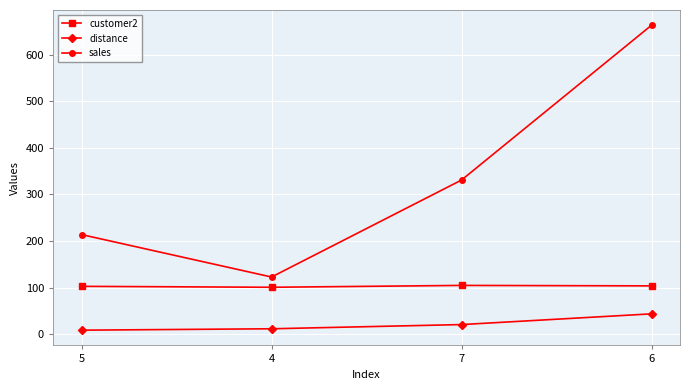

Count the customer2 values in the range 103 to 105.

3